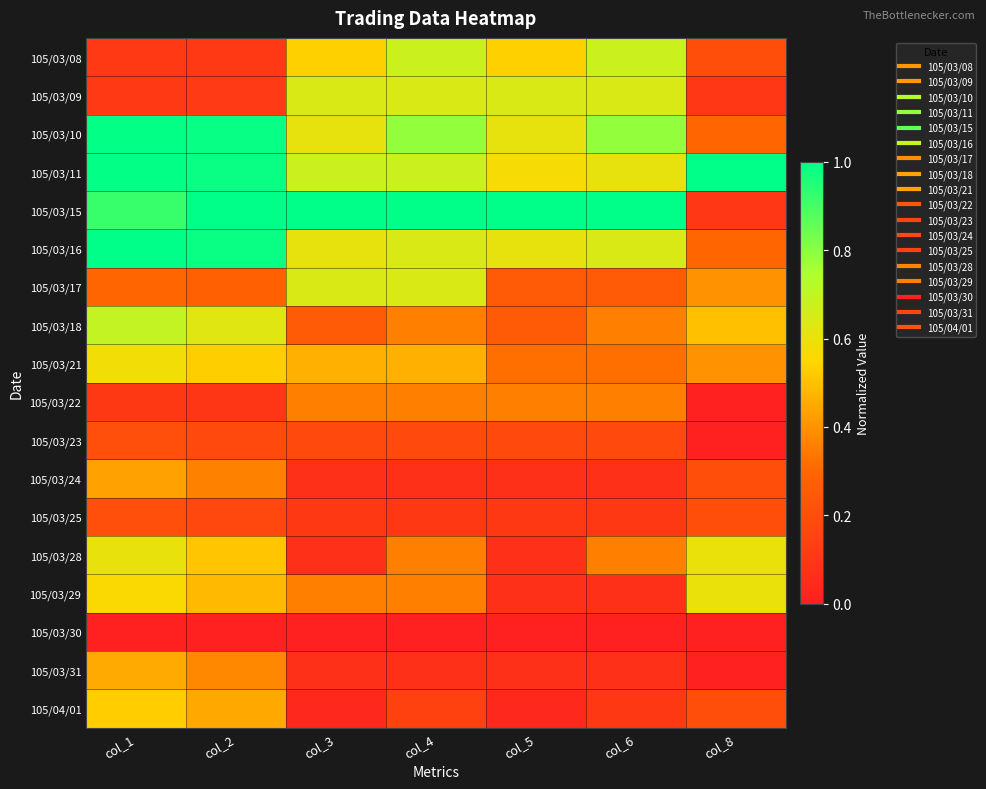

Which label corresponds to the smallest value in the chart?

col_8